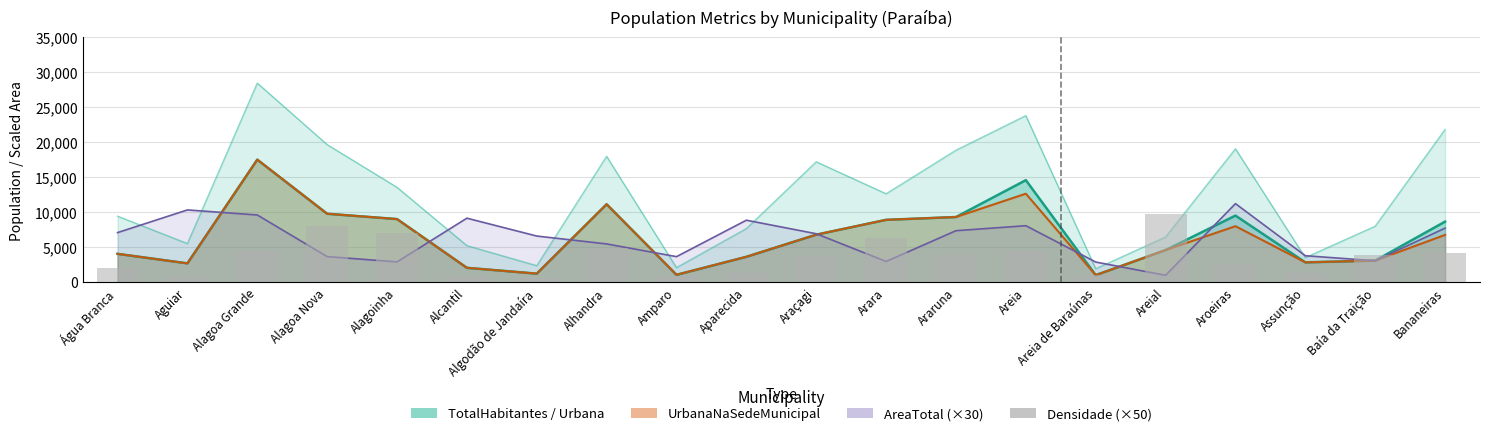

What is the difference between the maximum and minimum values?

9224.0